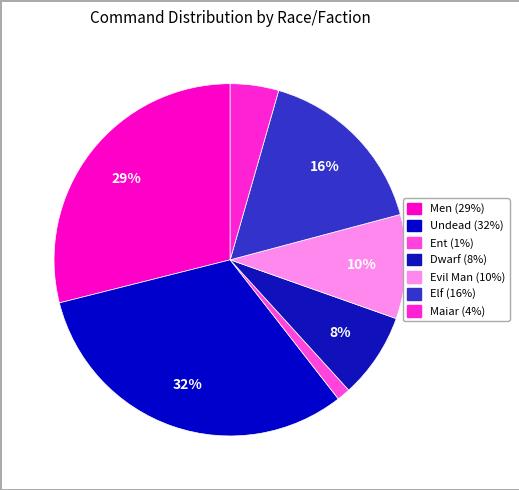

Which category has the smallest portion of the pie?

Ent (Treebeard)